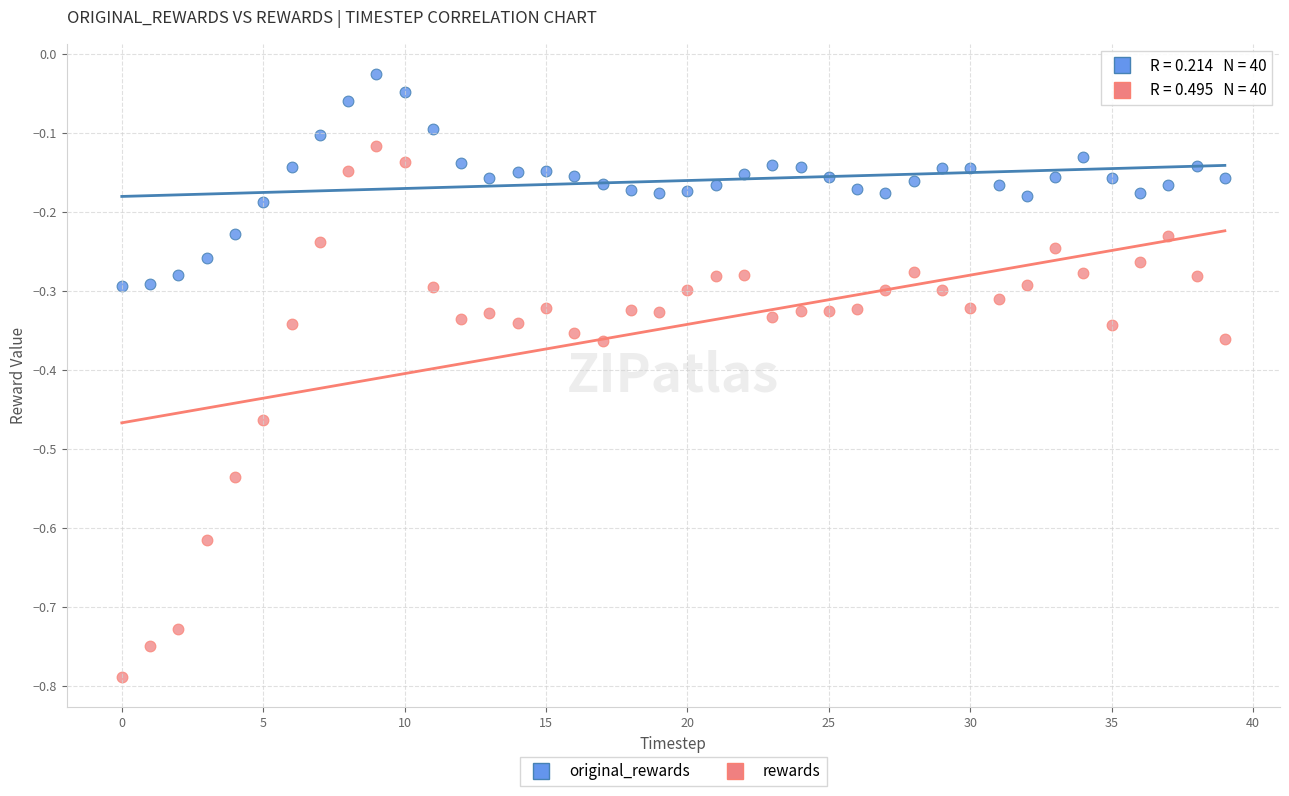

Across all data points, what is the range of Y values (max minus min)?

0.8